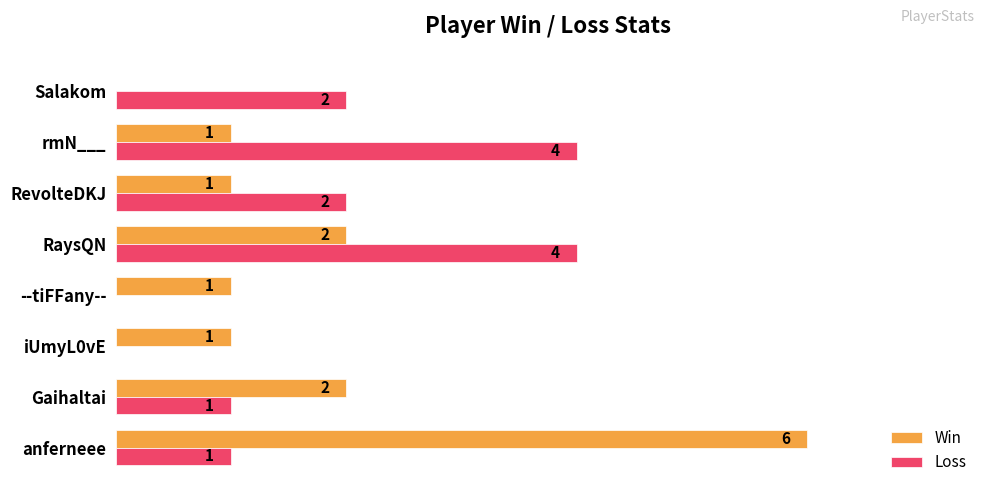

At which category does the chart reach its peak across all series?

anferneee